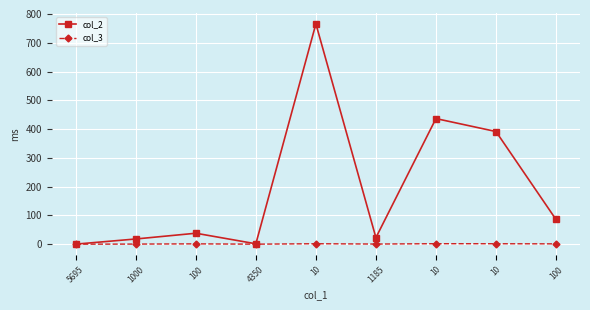

Count the number of categories in the chart.

9